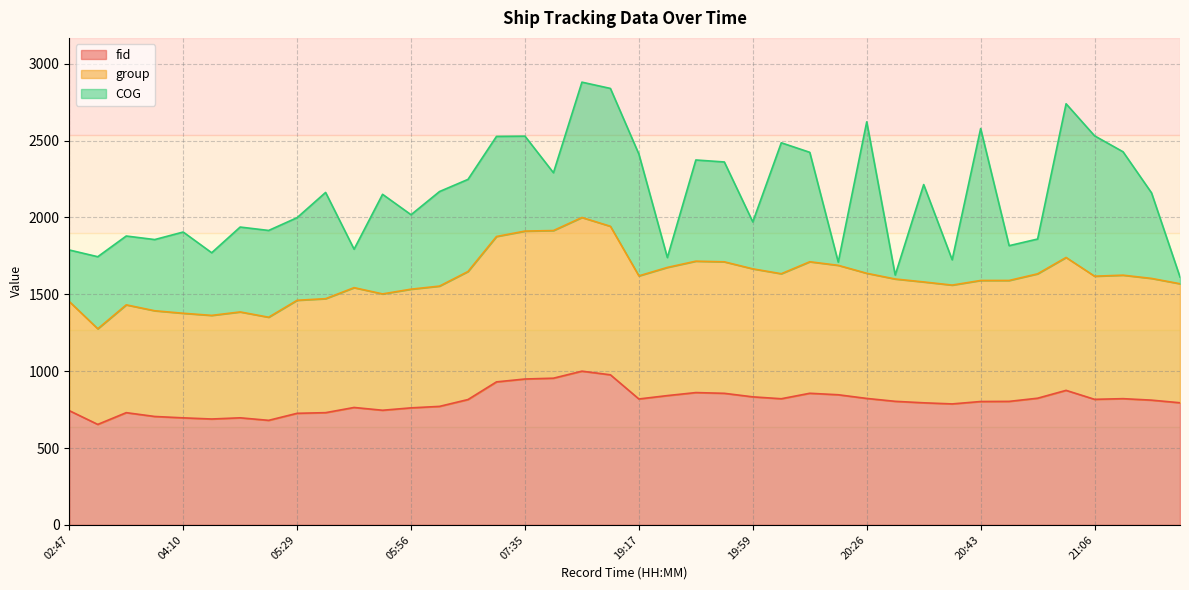

What is the lowest value of the fid series?

653.6